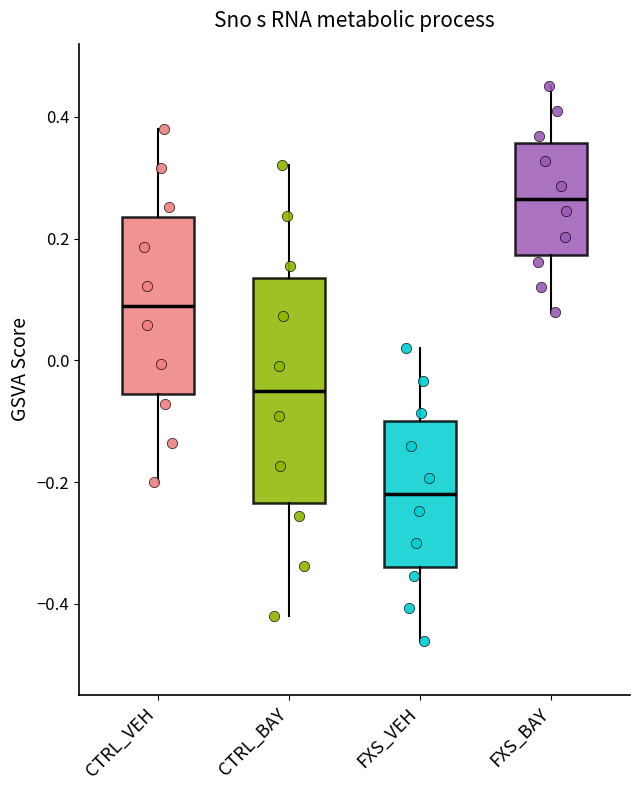

Reading left to right, read every box against the y-axis: the position of its median line, the range the box covers, and the ends of its whiskers. The values are not printed on the chart, so give them approximately, as read against the axis.

CTRL_VEH: median 0.10, box -0.06 to 0.24, whiskers -0.20 to 0.38
CTRL_BAY: median -0.04, box -0.24 to 0.14, whiskers -0.42 to 0.32
FXS_VEH: median -0.22, box -0.34 to -0.10, whiskers -0.46 to 0.02
FXS_BAY: median 0.26, box 0.18 to 0.36, whiskers 0.08 to 0.46